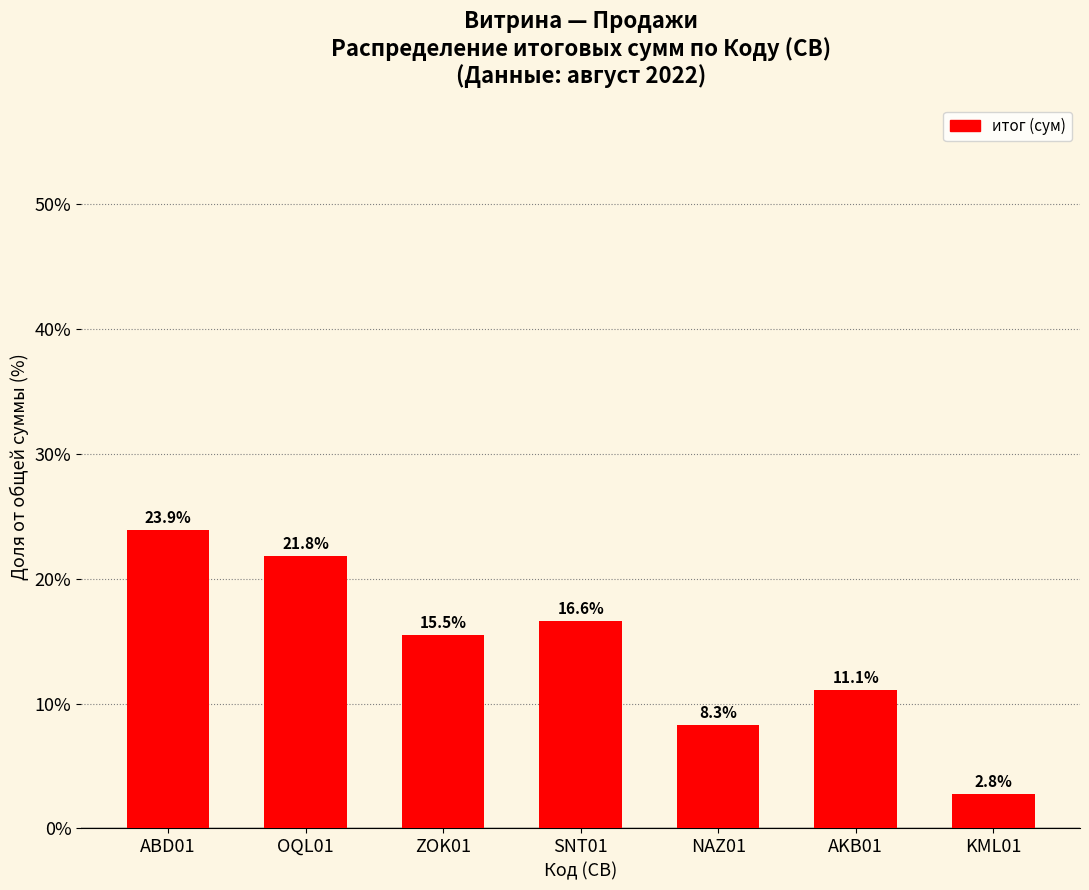

Reading left to right, what are all the values shown in this chart?

23.9	21.8	15.5	16.6	8.3	11.1	2.8